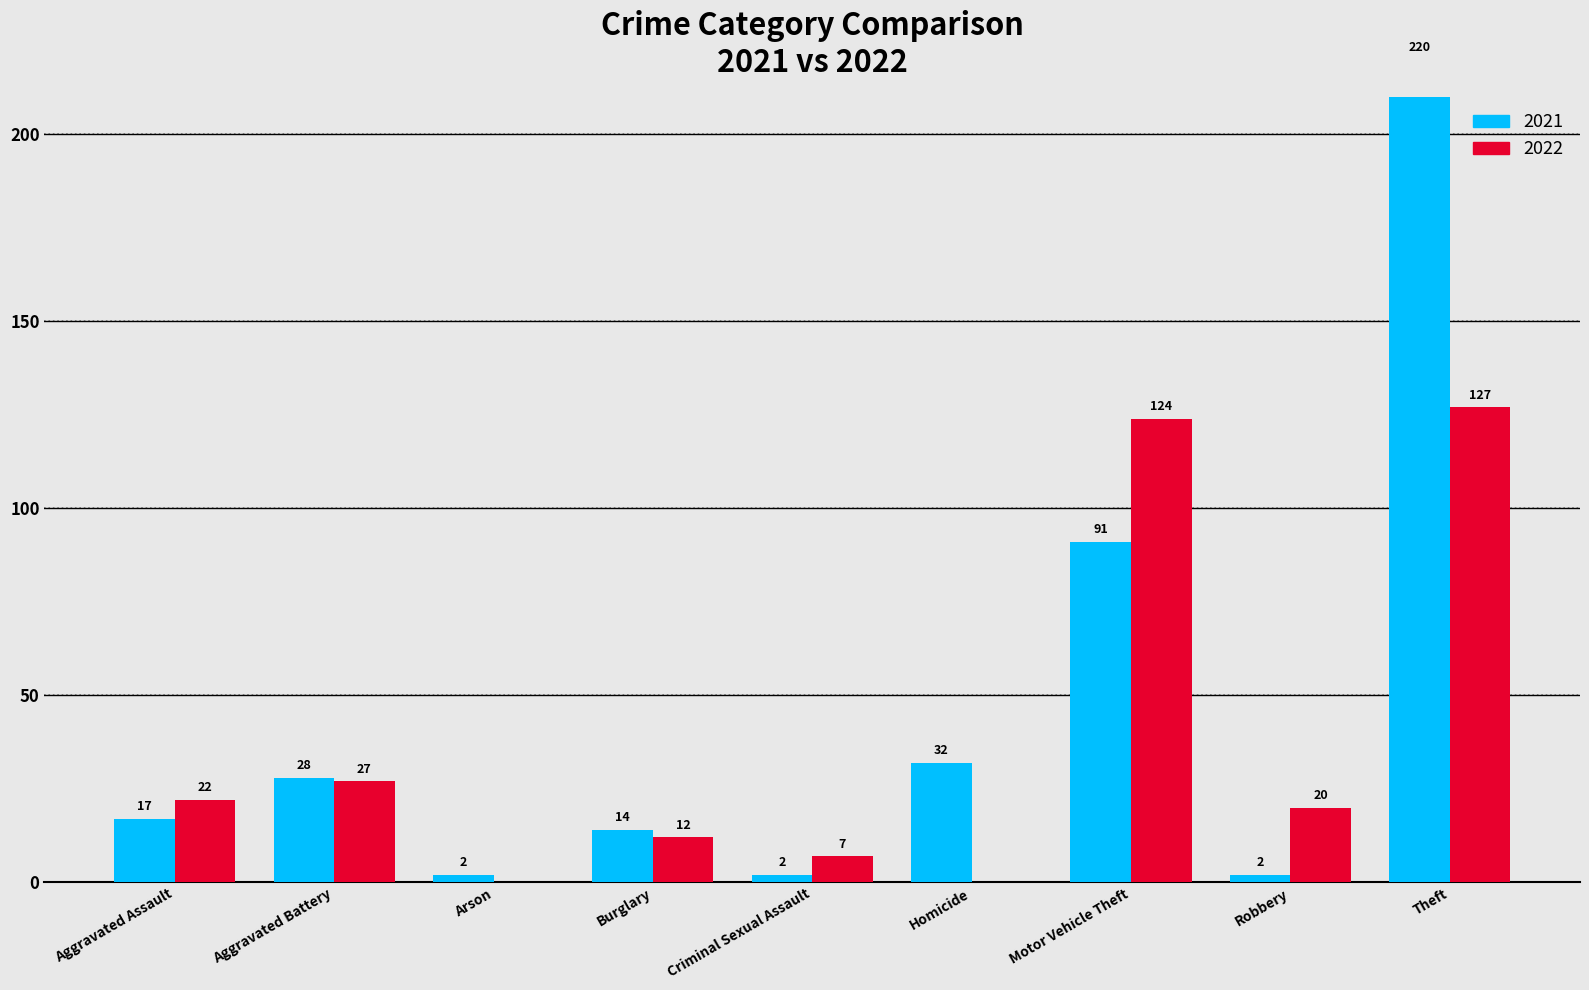

Is the value of 2022 at Motor Vehicle Theft greater than the value of 2021 at Aggravated Battery?

Yes